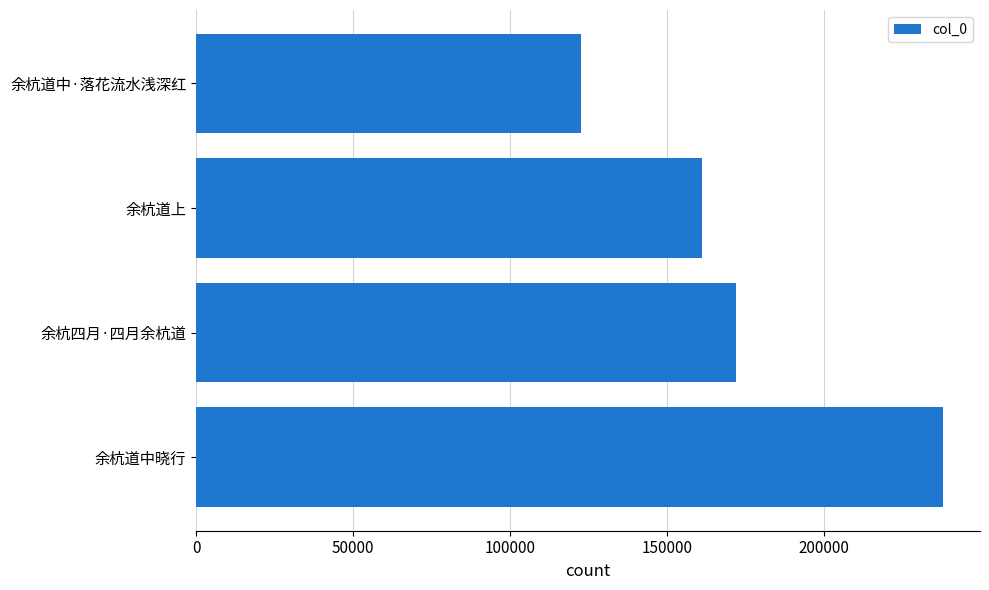

What is the difference between the values at 余杭道中·落花流水浅深红 and 余杭四月·四月余杭道?

49587